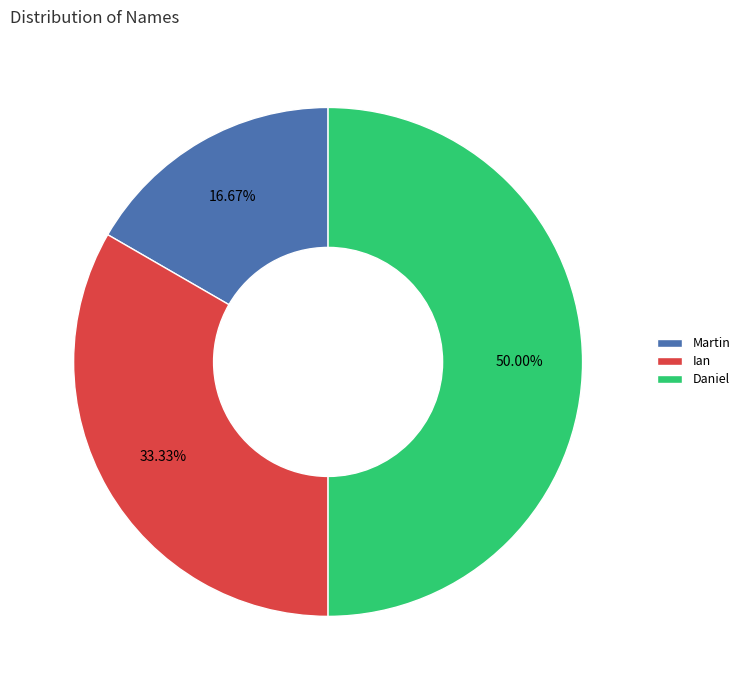

To the nearest percent, what is the difference between the largest and smallest slice percentages?

33%